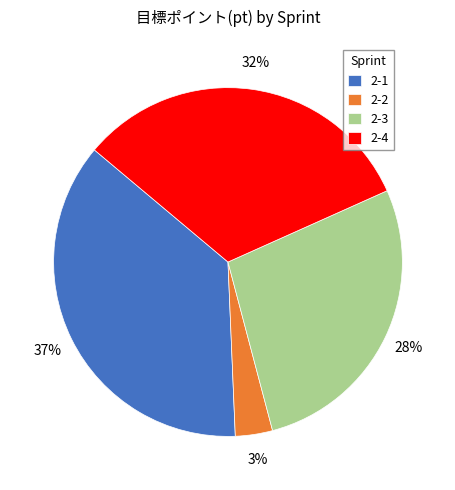

Is the sum of 2-3 and 2-2 greater than half?

No